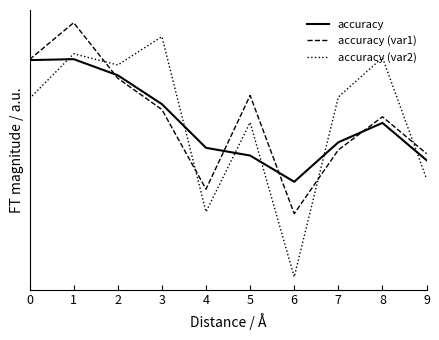

Reading left to right, list all the values displayed in this chart.

accuracy: 0=0.7	1=0.7	2=0.7	3=0.7	4=0.7	5=0.7	6=0.6	7=0.7	8=0.7	9=0.7
accuracy (var1): 0=0.7	1=0.7	2=0.7	3=0.7	4=0.6	5=0.7	6=0.6	7=0.7	8=0.7	9=0.7
accuracy (var2): 0=0.7	1=0.7	2=0.7	3=0.7	4=0.6	5=0.7	6=0.6	7=0.7	8=0.7	9=0.6